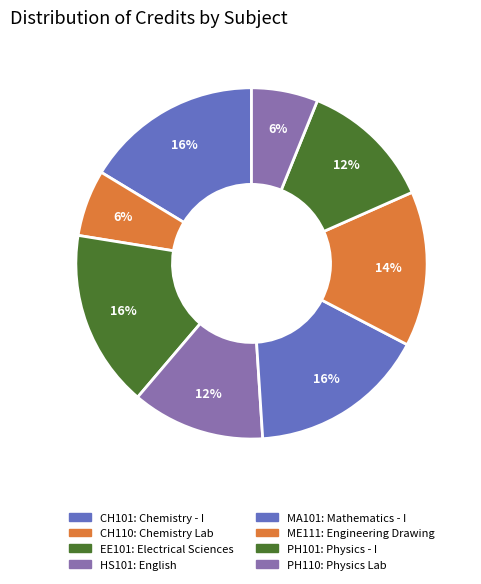

To the nearest percent, what is the difference between the HS101 and ME111 slice percentages?

2%